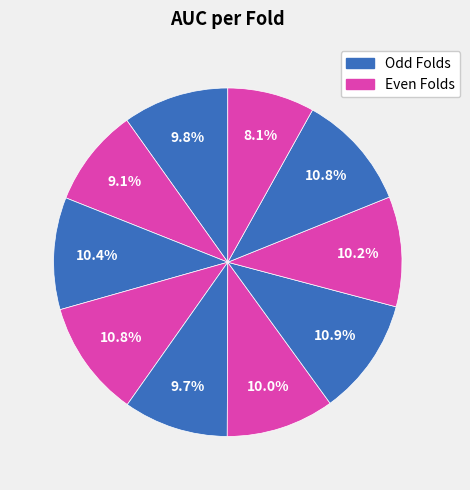

Which slice is the smallest?

Fold 10